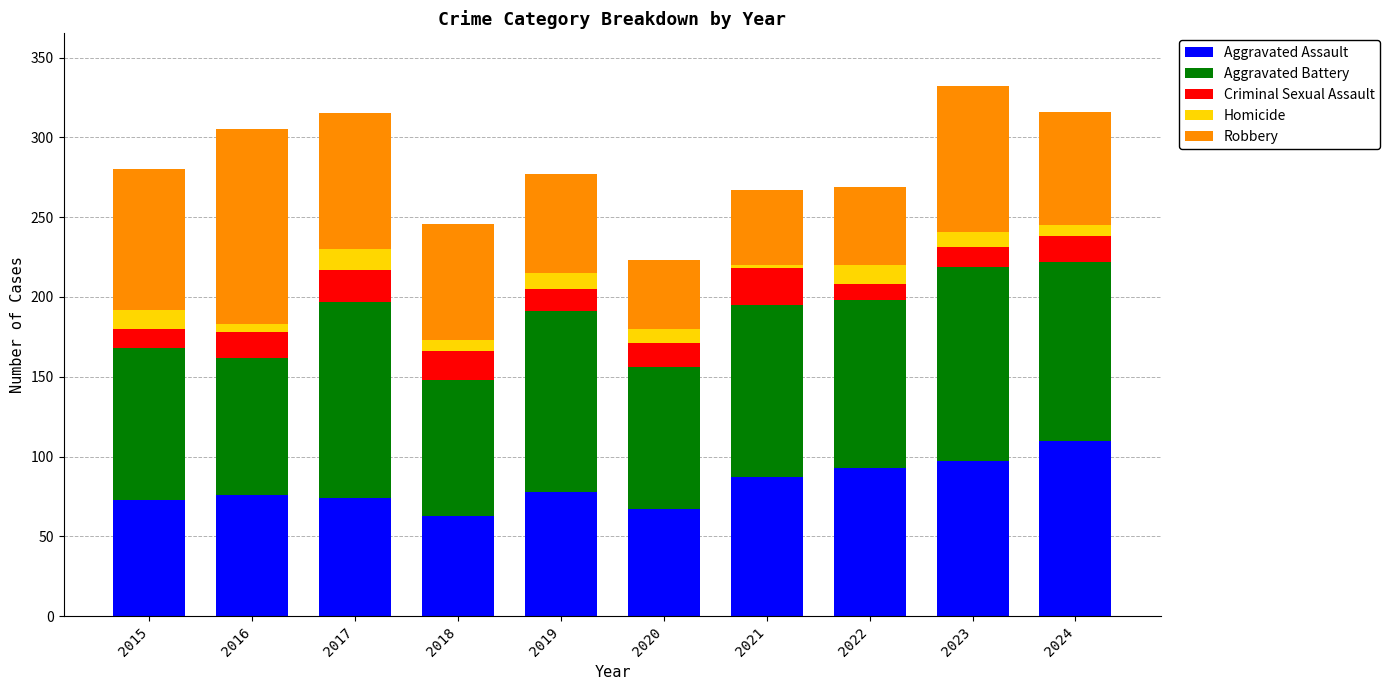

How many distinct data groups are displayed?

5